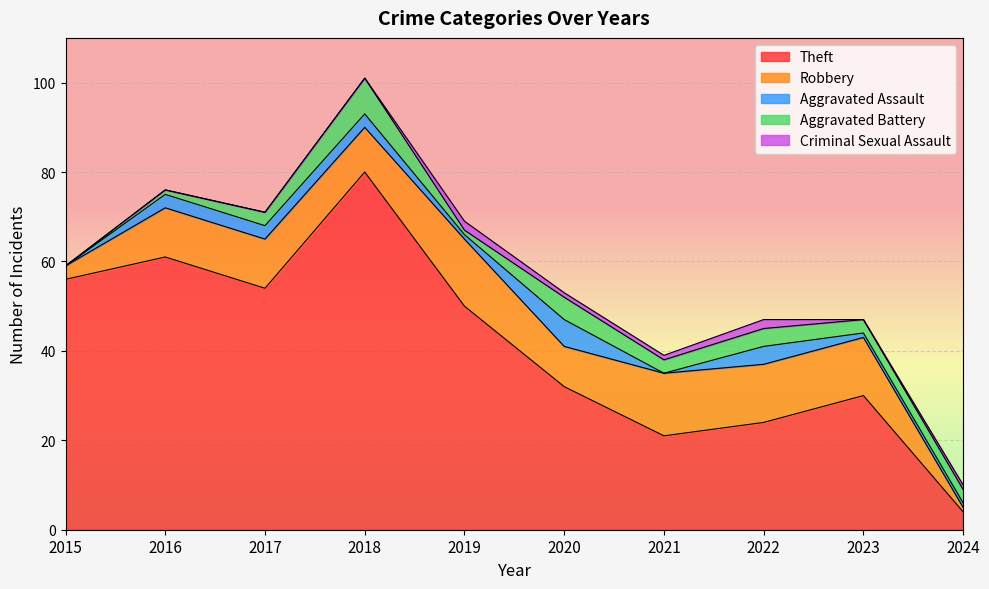

How many interior local valleys does the Robbery series have?

2